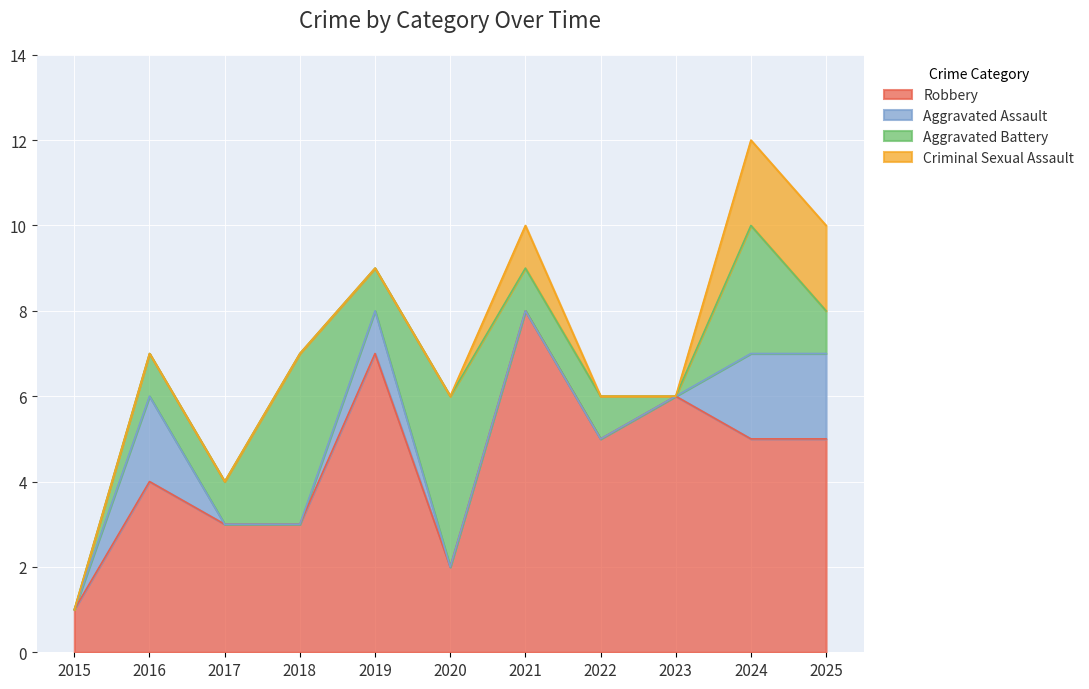

Is the value of Criminal Sexual Assault at 2018 greater than the value of Aggravated Assault at 2021?

No